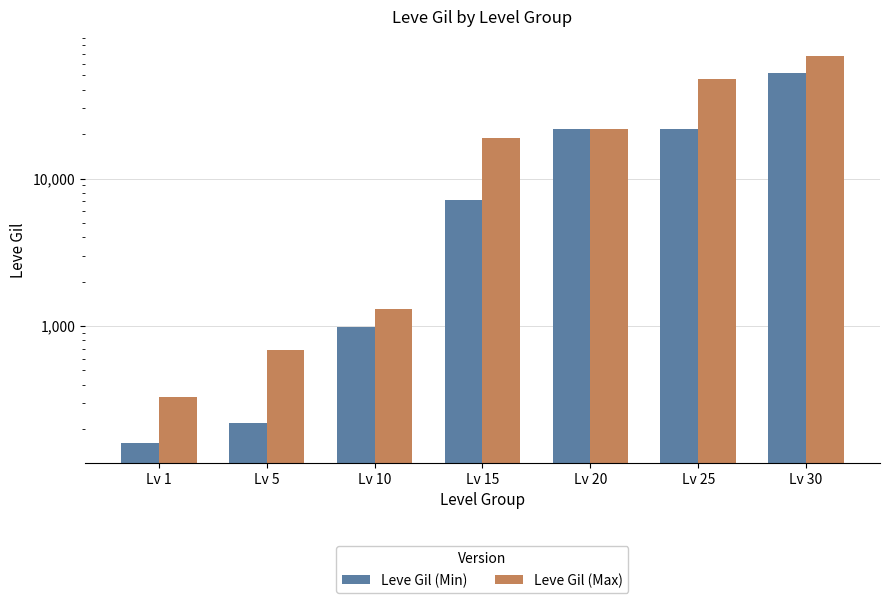

At which label does Leve Gil (Max) reach its peak?

Lv 30